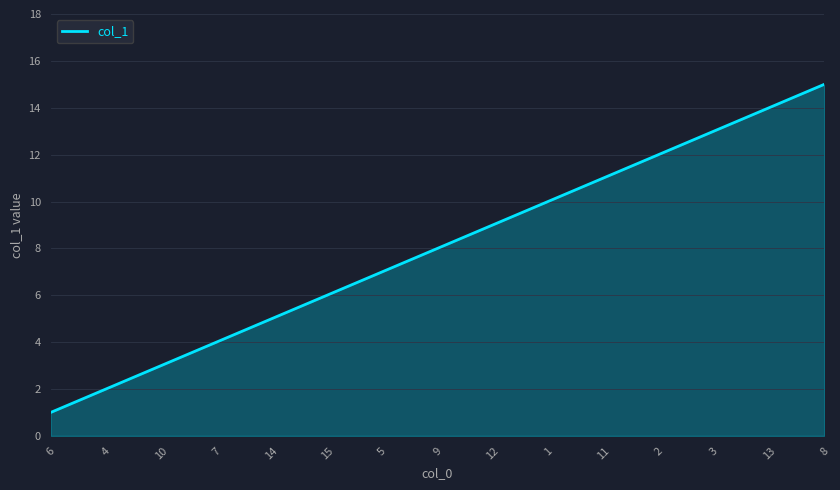

Rank the categories by value from highest to lowest.

8, 13, 3, 2, 11, 1, 12, 9, 5, 15, 14, 7, 10, 4, 6